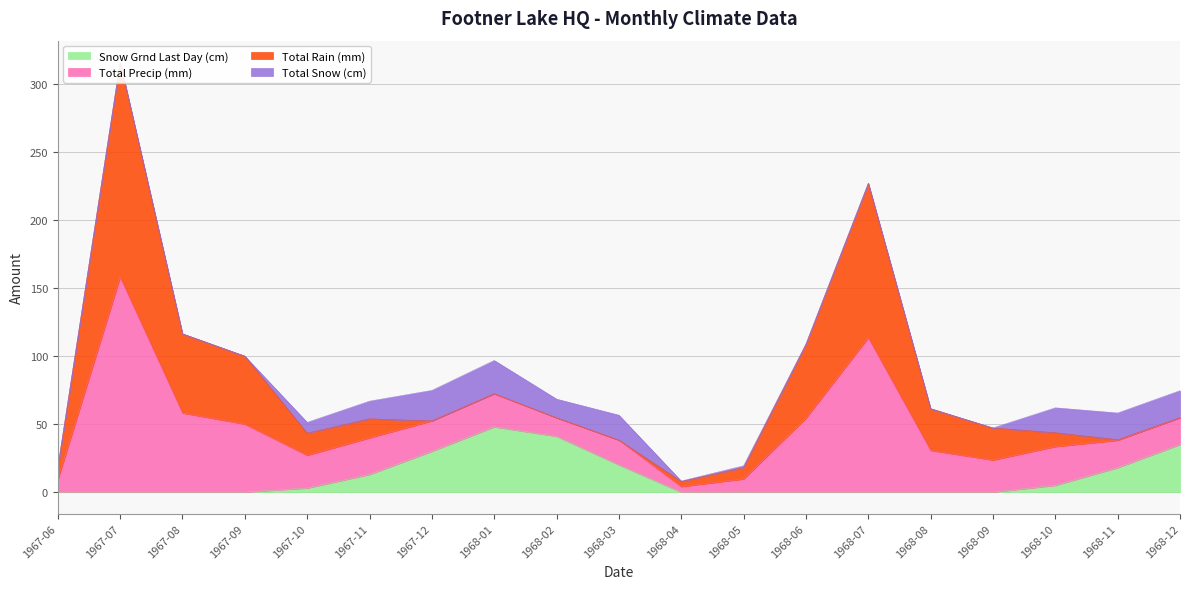

Which series has the largest total across all categories?

Total Precip (mm)